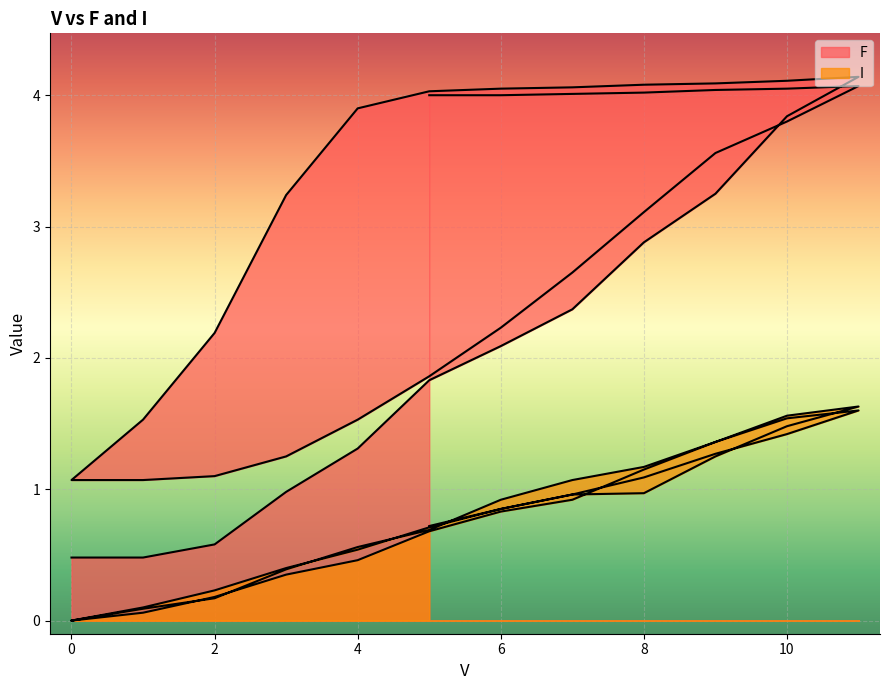

True or false: F and I cross at least once.

False